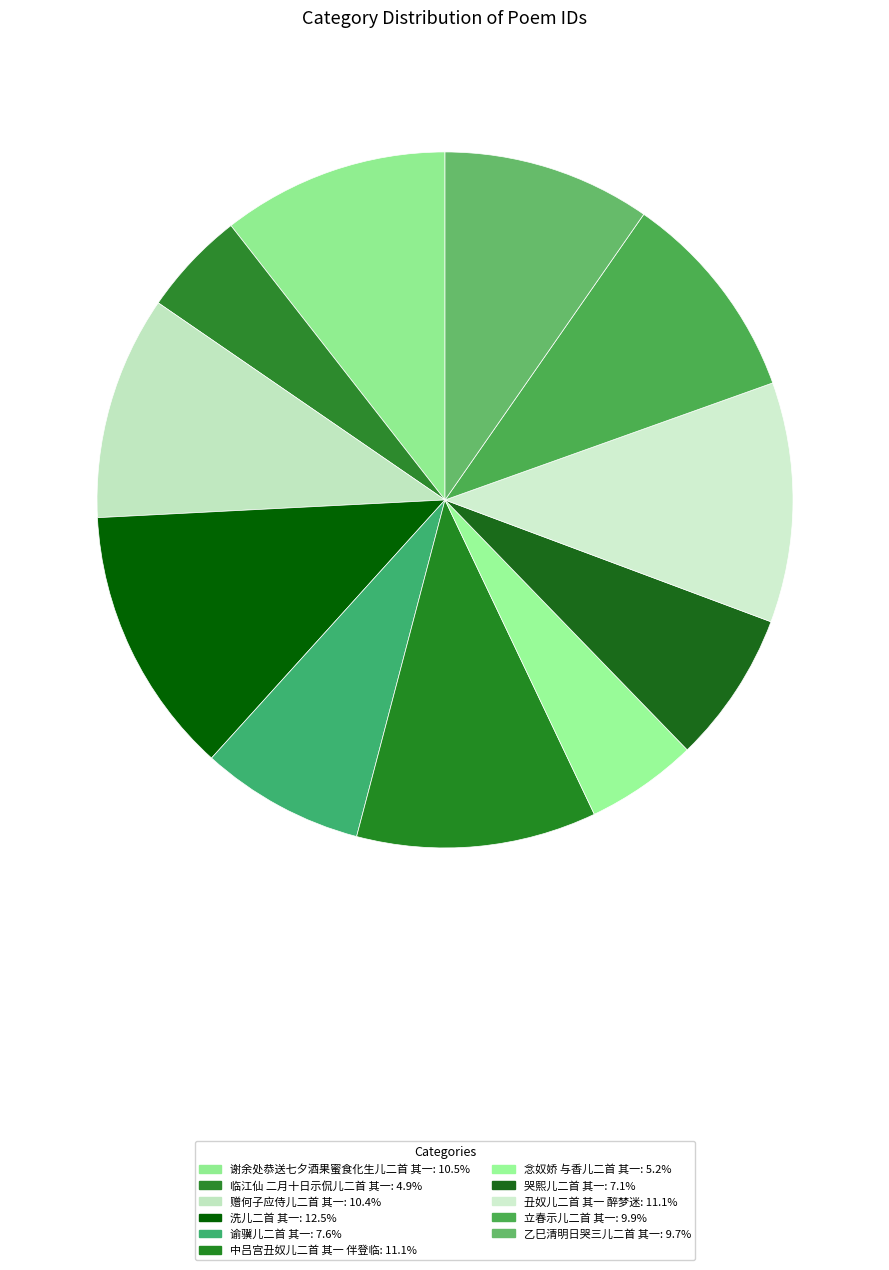

How many slices are in this pie chart?

11